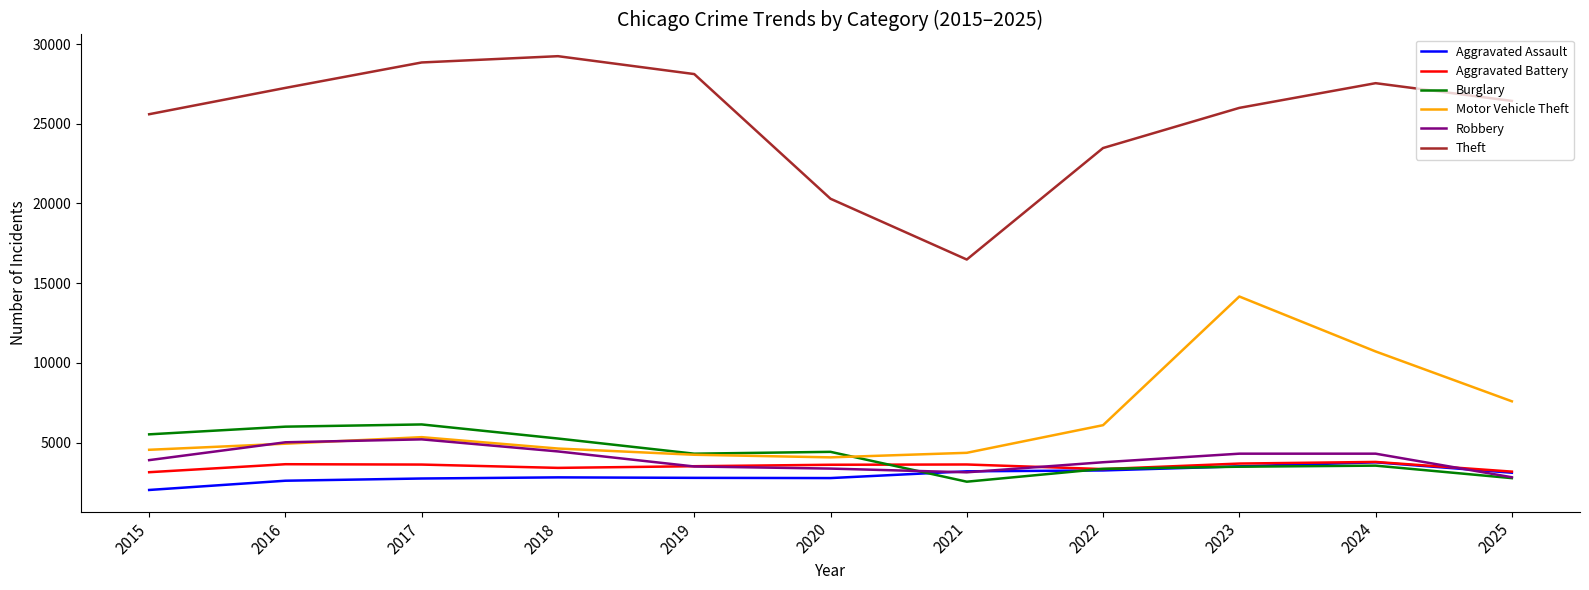

What is the sum of all Theft values?

279281